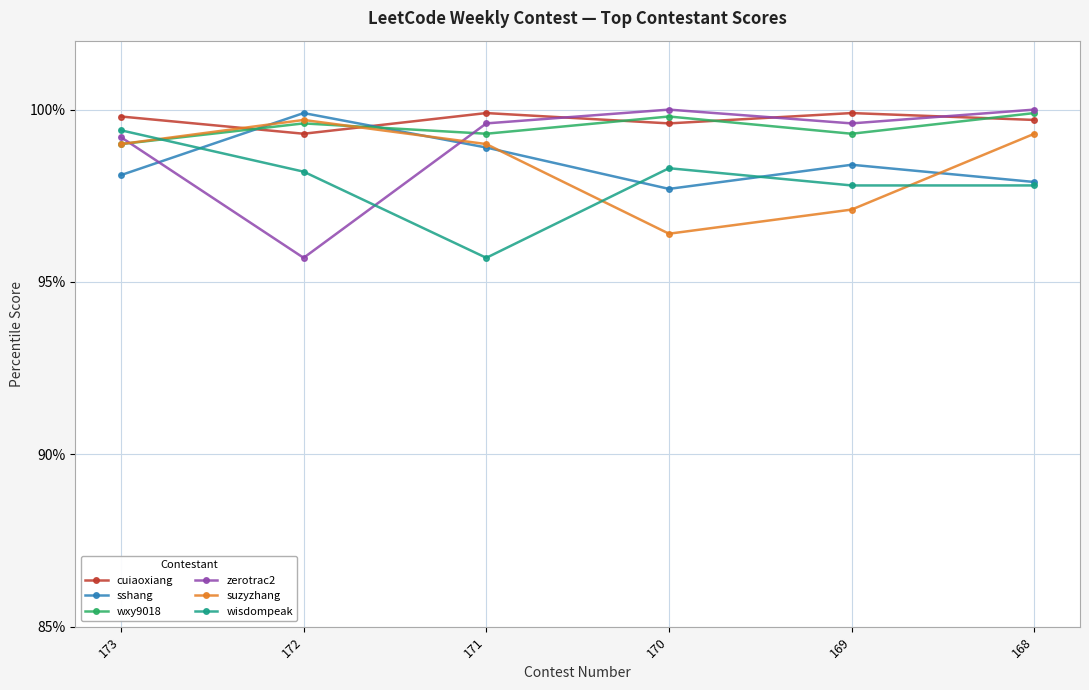

What is the maximum value for cuiaoxiang?

99.9